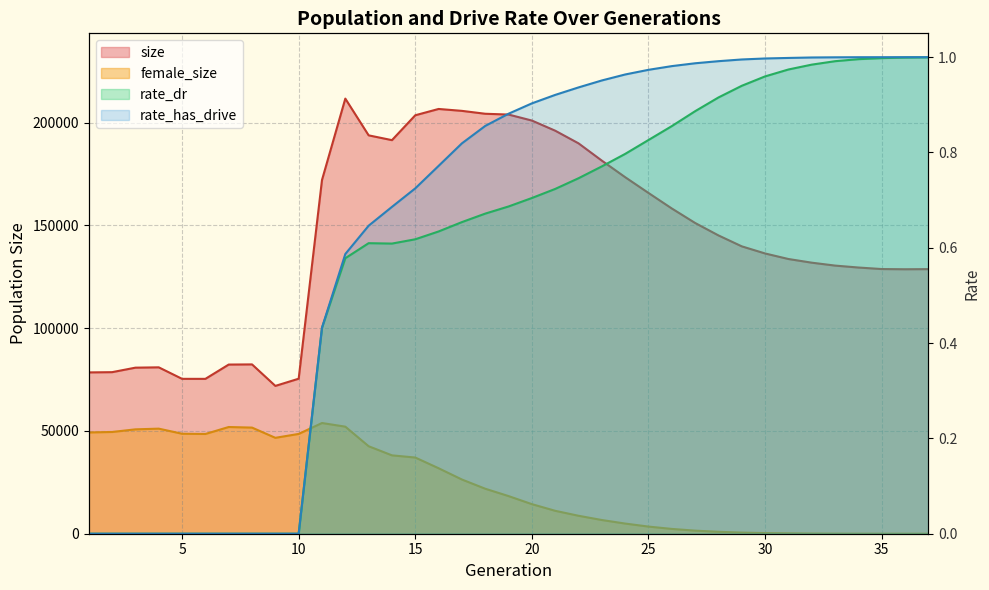

What is the difference between the second highest and second lowest values in the female_size series?

52078.0